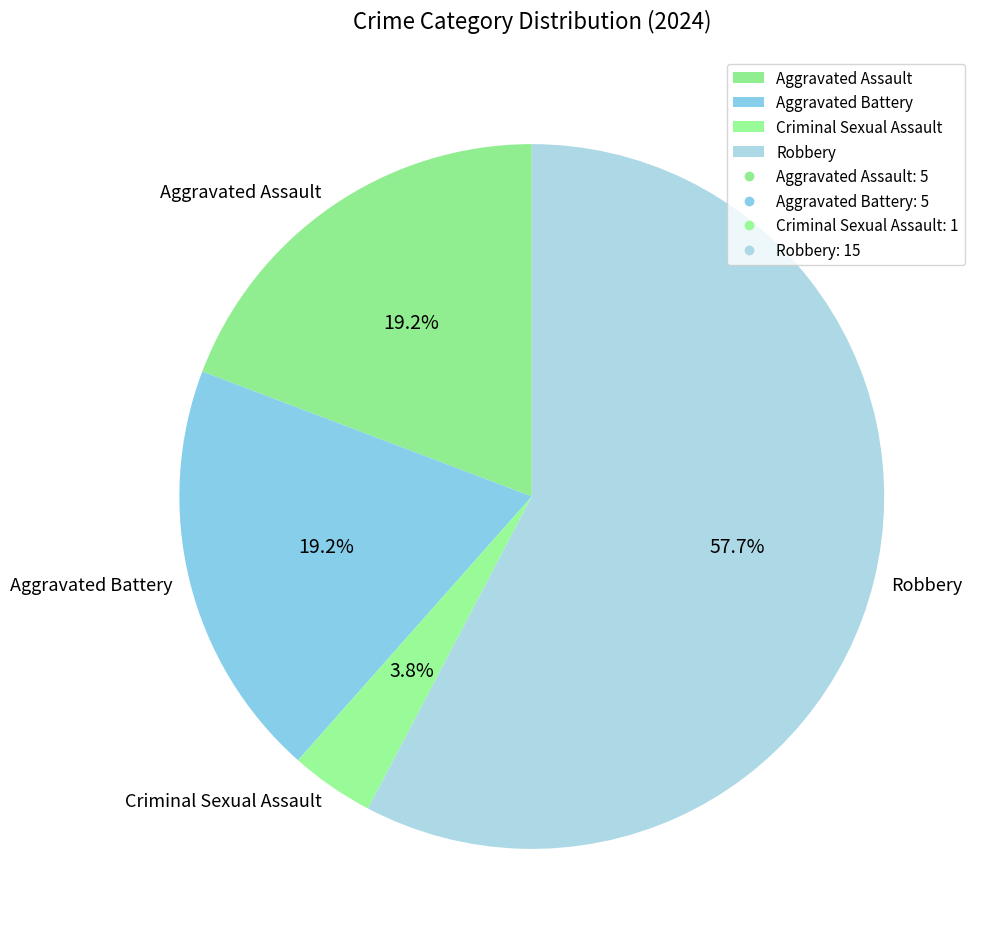

Which has a higher value, Robbery or Aggravated Assault?

Robbery